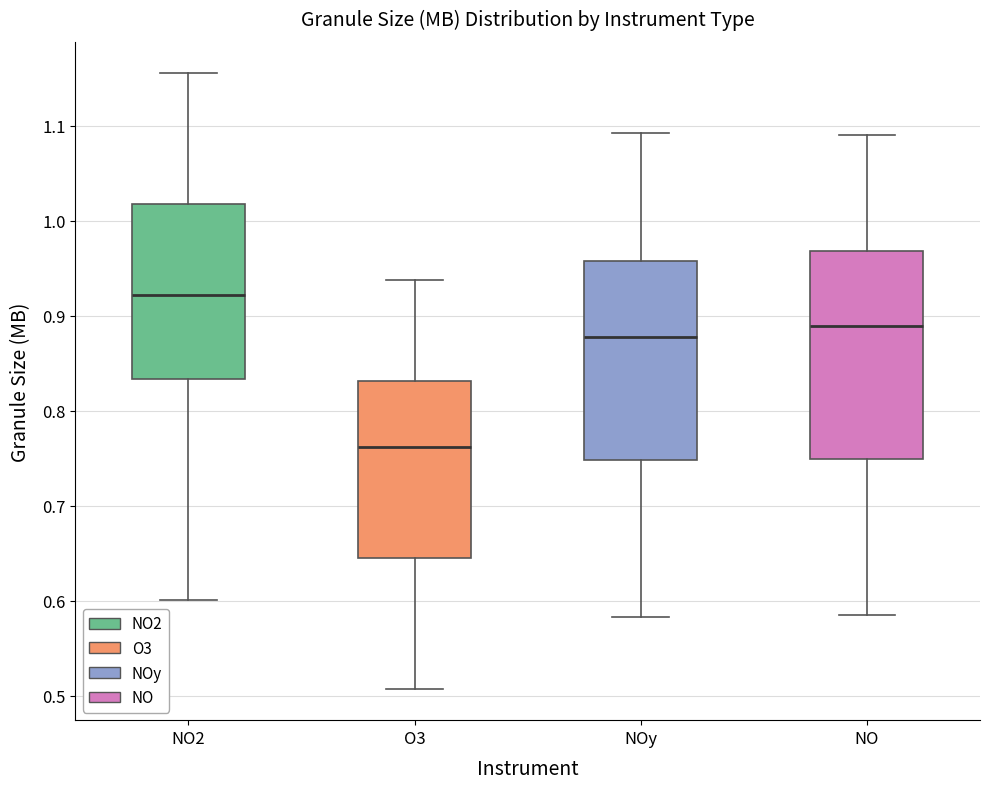

Reading left to right, read every box against the y-axis: the position of its median line, the range the box covers, and the ends of its whiskers. The values are not printed on the chart, so give them approximately, as read against the axis.

NO2: median 0.92, box 0.83 to 1.02, whiskers 0.60 to 1.16
O3: median 0.76, box 0.64 to 0.83, whiskers 0.51 to 0.94
NOy: median 0.88, box 0.75 to 0.96, whiskers 0.58 to 1.09
NO: median 0.89, box 0.75 to 0.97, whiskers 0.59 to 1.09